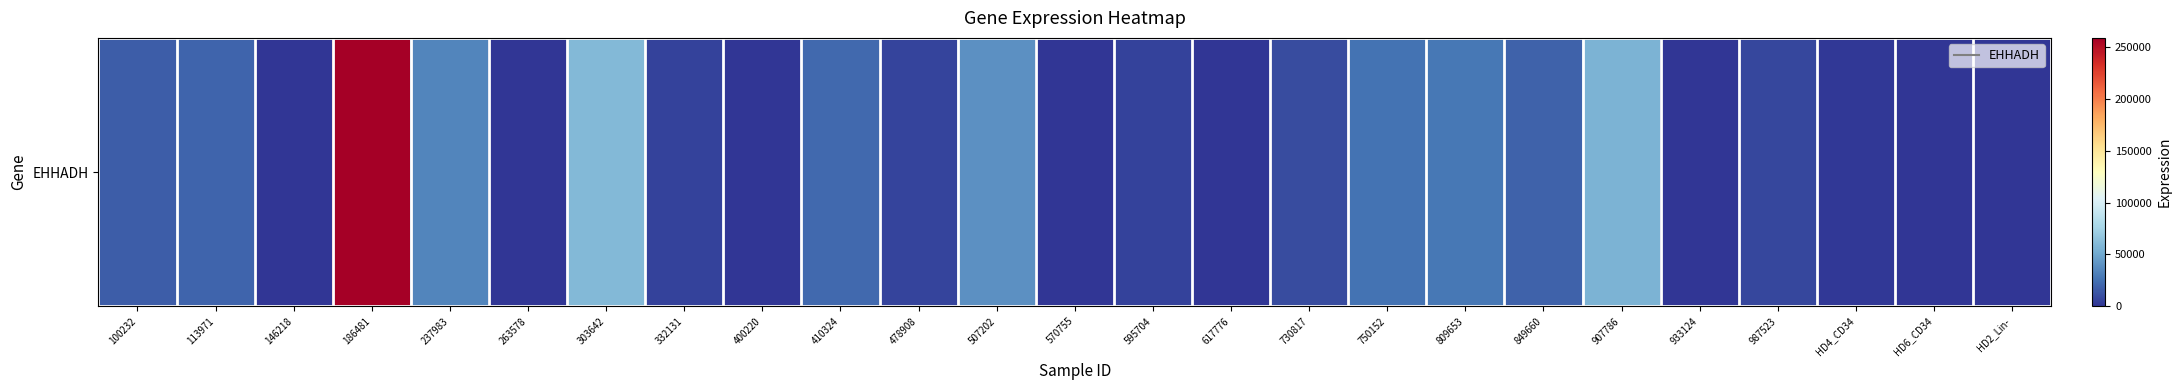

Reading right to left, list all the values displayed in this chart.

HD2_Lin-=0	HD6_CD34=0	HD4_CD34=1946	987523=7699	933124=0	907786=56389	849660=18481	809653=27570	750152=25396	730817=9318	617776=0	595704=5176	570755=0	507202=38703	478908=6964	410324=22155	400220=0	332131=5530	303642=59331	263578=0	237983=34310	186481=258855	146218=0	113971=19316	100232=17012